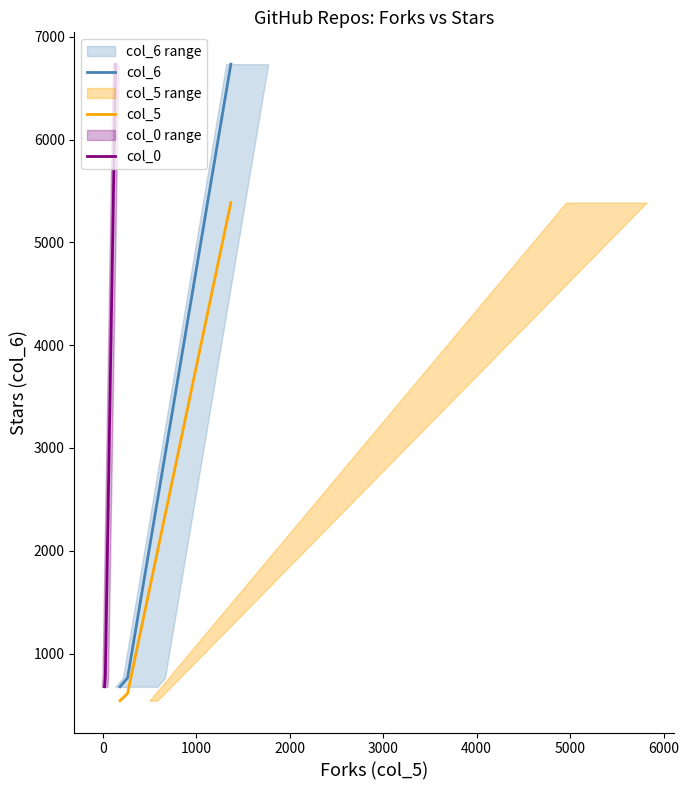

At which category does the chart reach its minimum across all series?

184